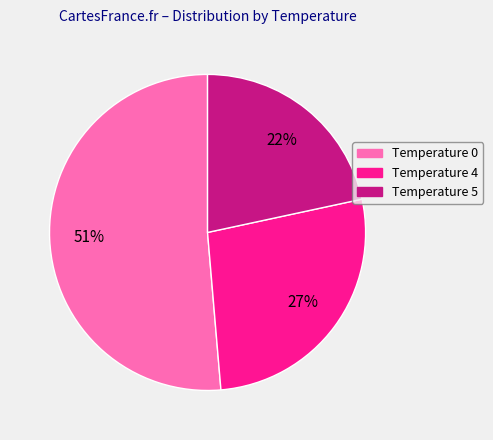

Is there any slice that represents more than half of the pie?

Yes